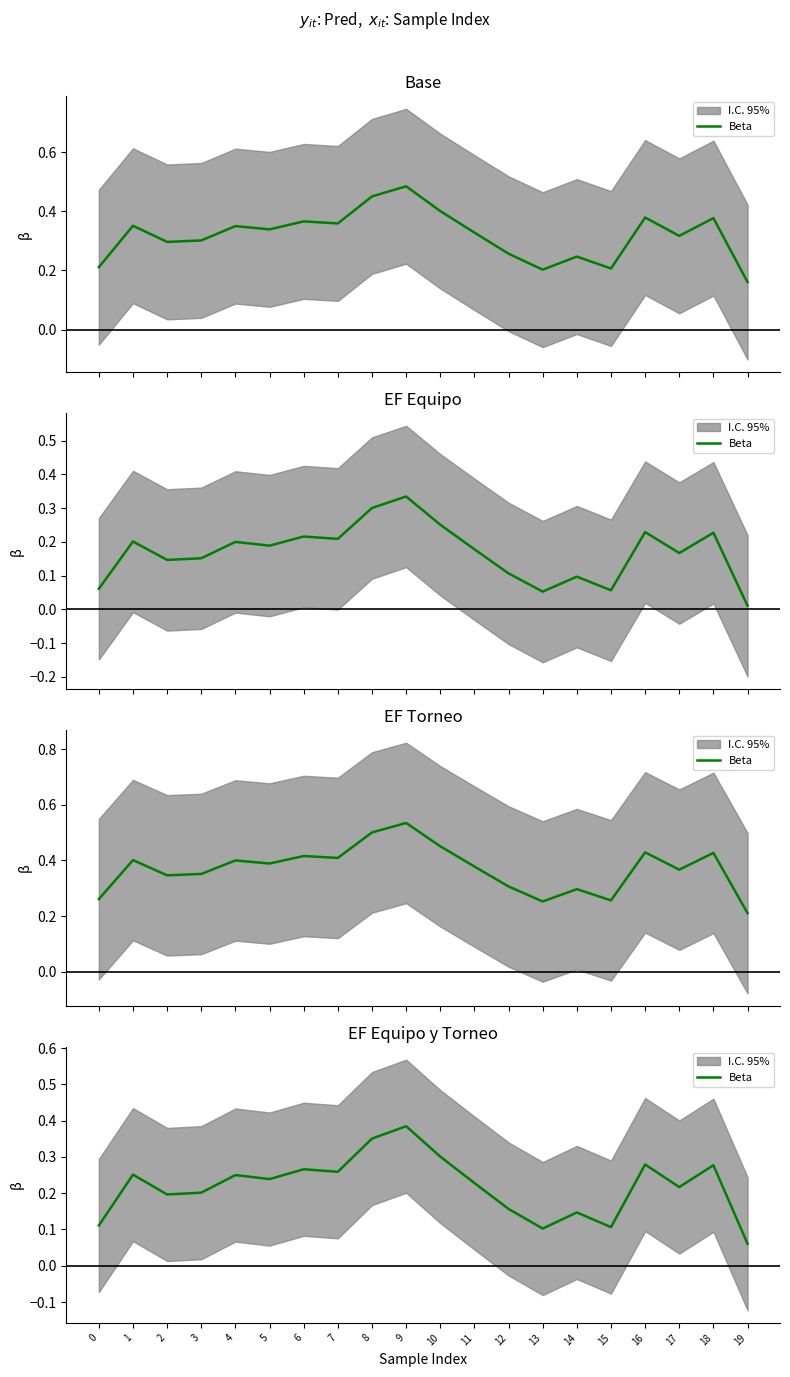

Which has a higher value, 9 or 0?

9